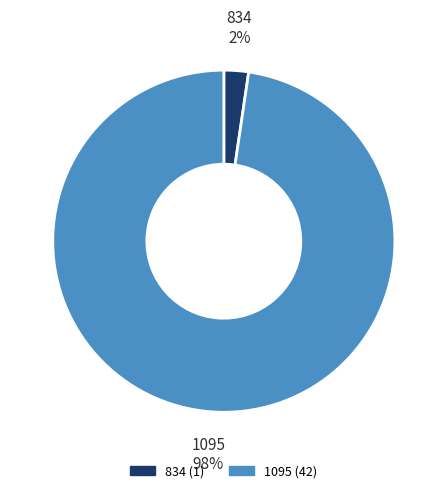

What is the smallest slice in the pie chart?

834